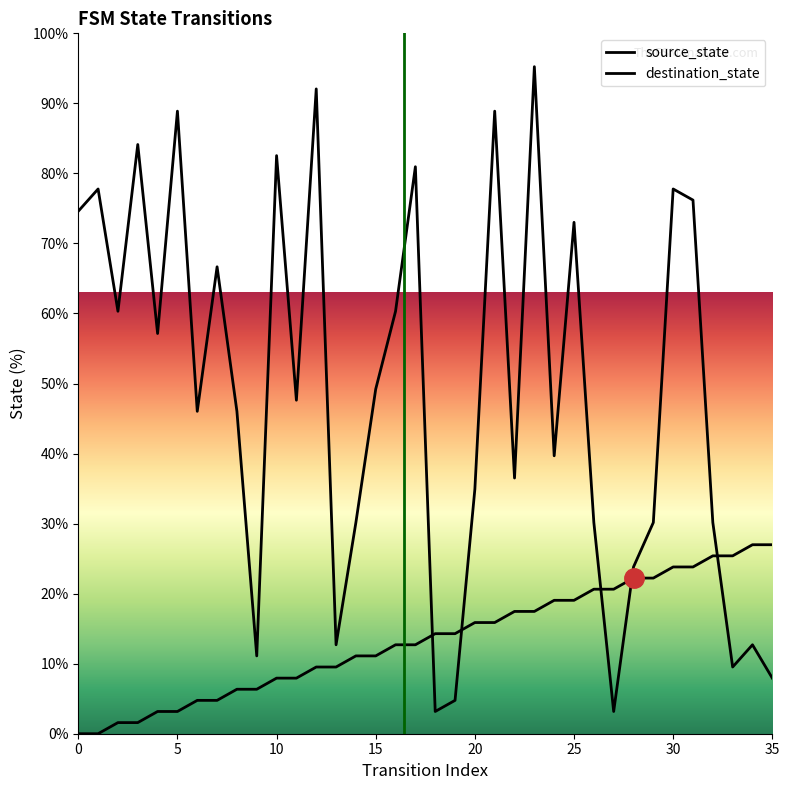

Reading right to left, what are all the values shown in this chart?

source_state: 27.0	27.0	25.4	25.4	23.8	23.8	22.2	22.2	20.6	20.6	19.0	19.0	17.5	17.5	15.9	15.9	14.3	14.3	12.7	12.7	11.1	11.1	9.5	9.5	7.9	7.9	6.3	6.3	4.8	4.8	3.2	3.2	1.6	1.6	0.0	0.0
destination_state: 7.9	12.7	9.5	30.2	76.2	77.8	30.2	23.8	3.2	30.2	73.0	39.7	95.2	36.5	88.9	34.9	4.8	3.2	81.0	60.3	49.2	30.2	12.7	92.1	47.6	82.5	11.1	46.0	66.7	46.0	88.9	57.1	84.1	60.3	77.8	74.6